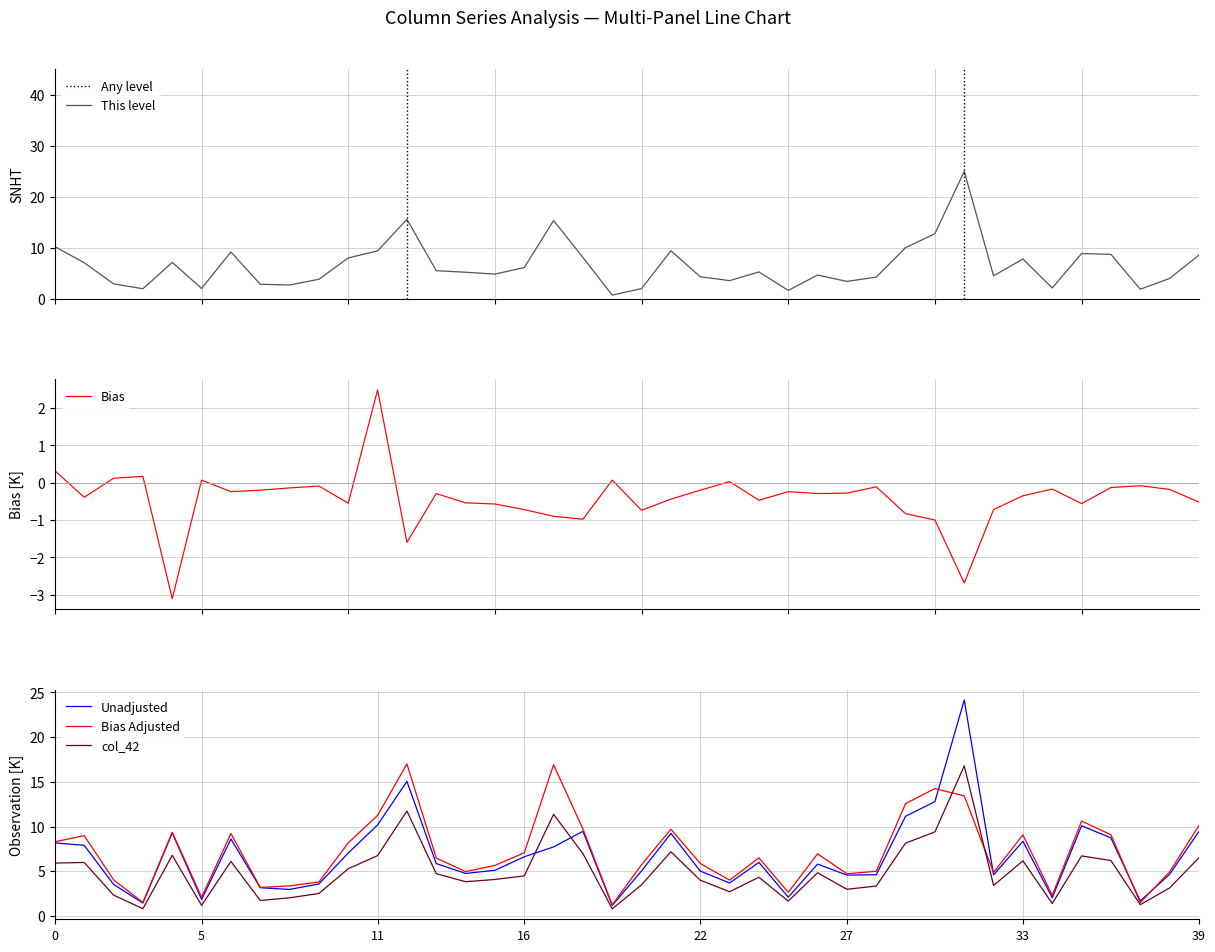

True or false: col_4 has more than 0 interior local peaks.

True